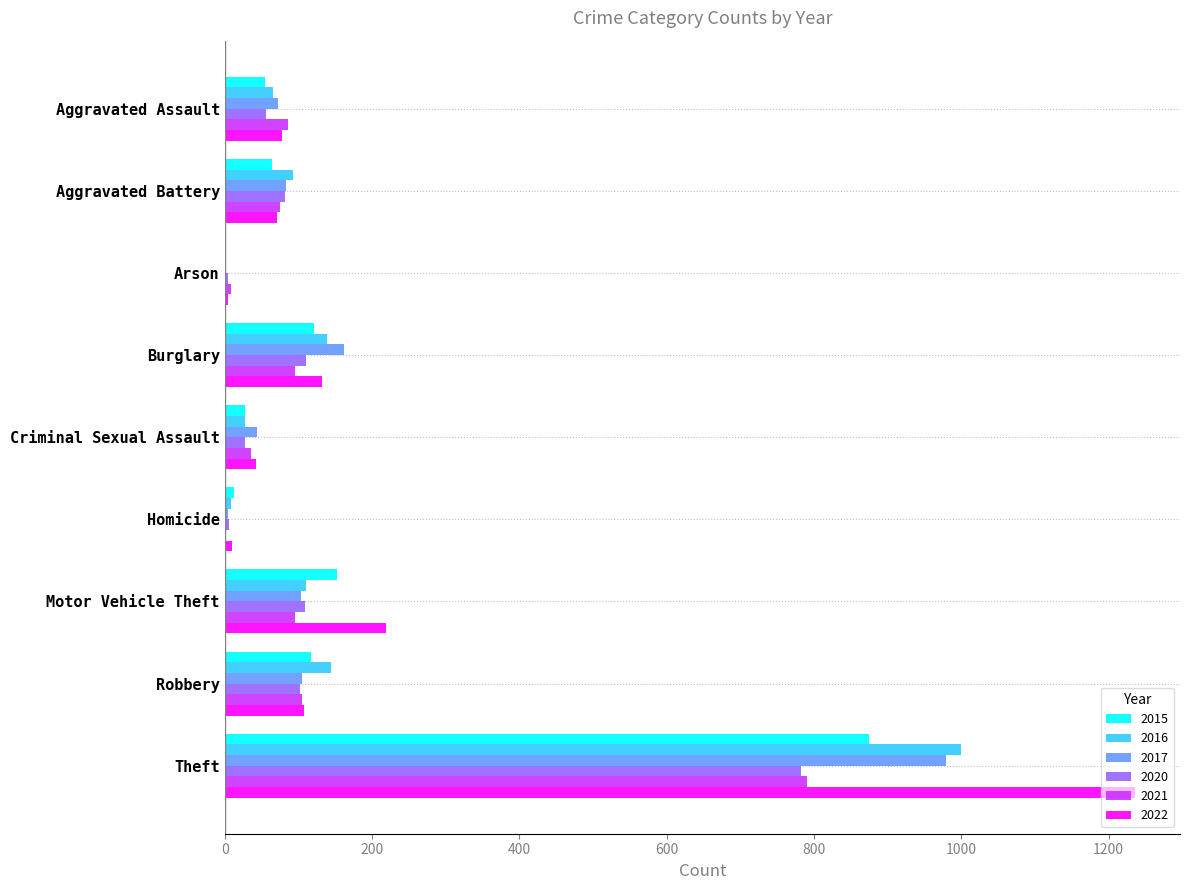

Between Aggravated Battery and Motor Vehicle Theft, which series saw the biggest shift?

2022